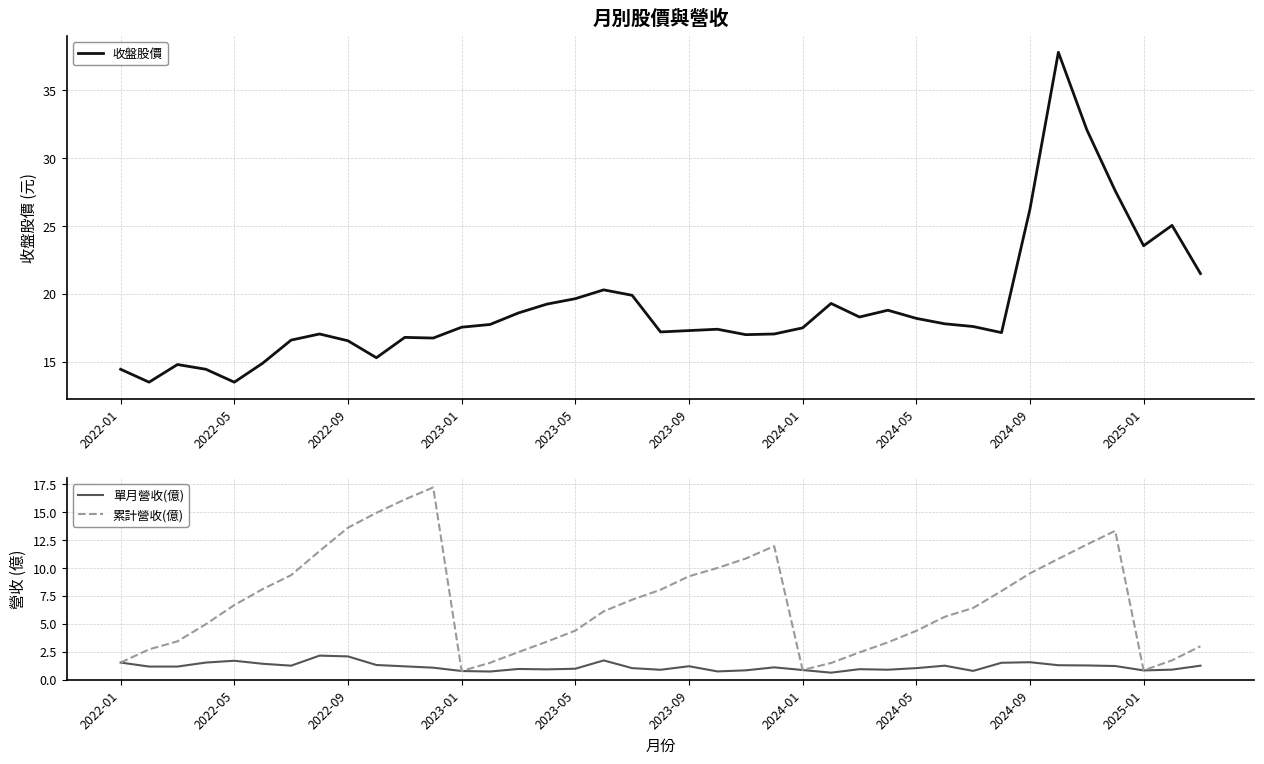

True or false: 收盤股價 and 單月營收(億) cross at least once.

False